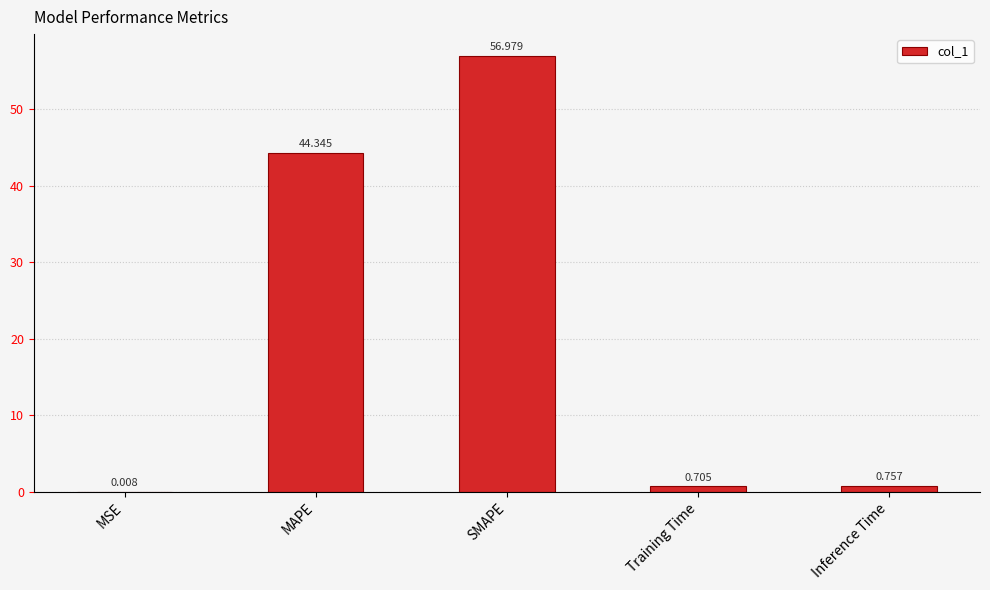

True or false: the data shows 37.7 at SMAPE.

False